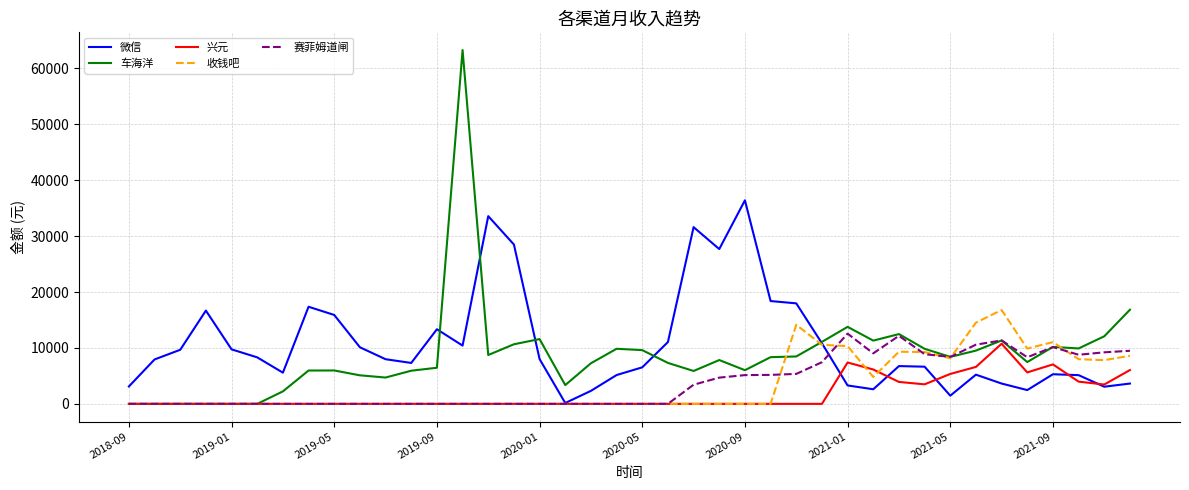

How many values in the 微信 series are below 7986?

20